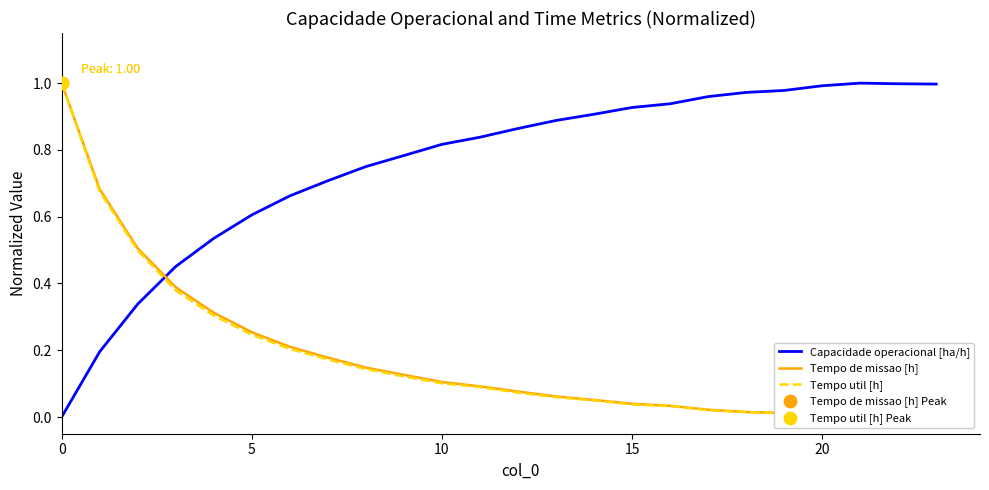

Which series contains the lowest Y value?

Capacidade operacional [ha/h]